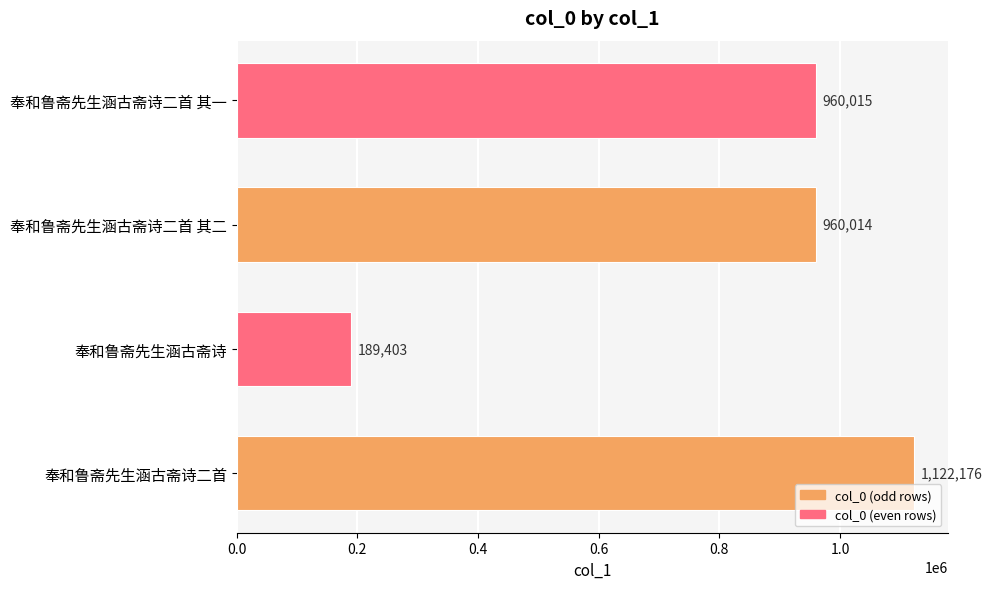

Read the value at 奉和鲁斋先生涵古斋诗, to the nearest 100.

189400